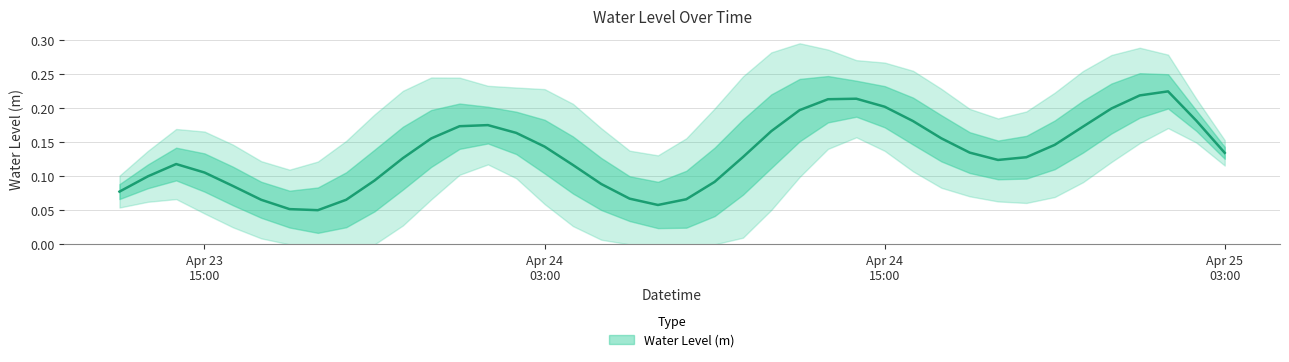

What is the label of the 25th point from the right?

2024-04-24 03:00:00